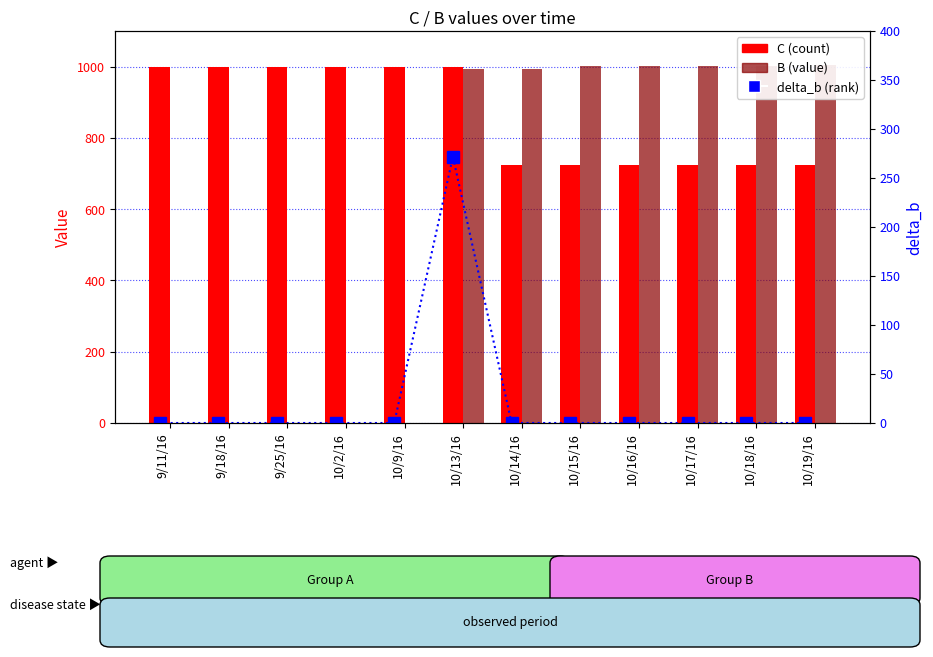

Which series changed the most between 10/17/16 and 10/19/16?

B